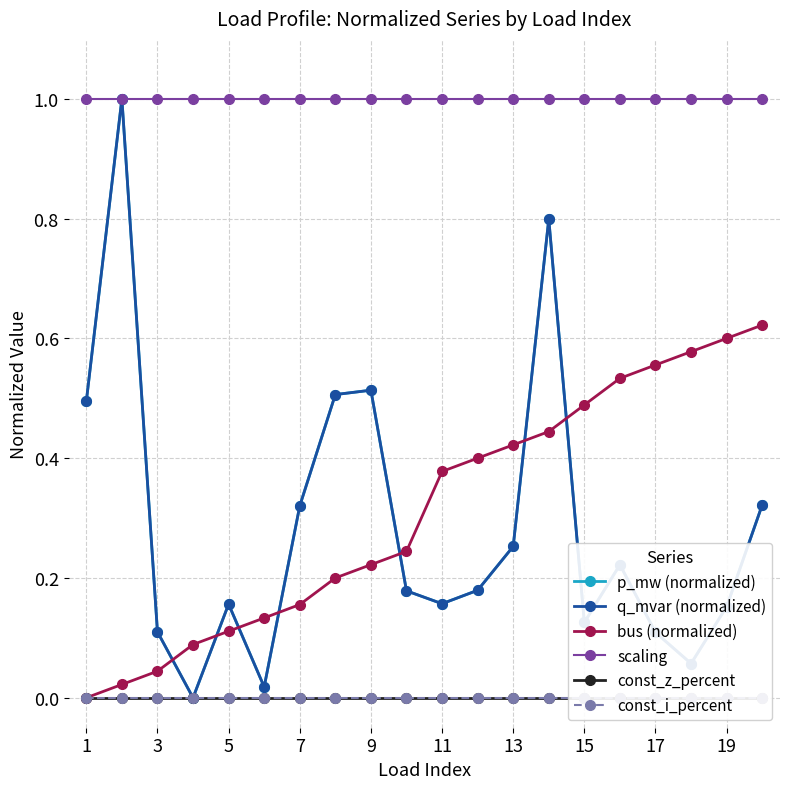

Which series ends up on top after the final intersection of q_mvar (normalized) and bus (normalized)?

bus (normalized)